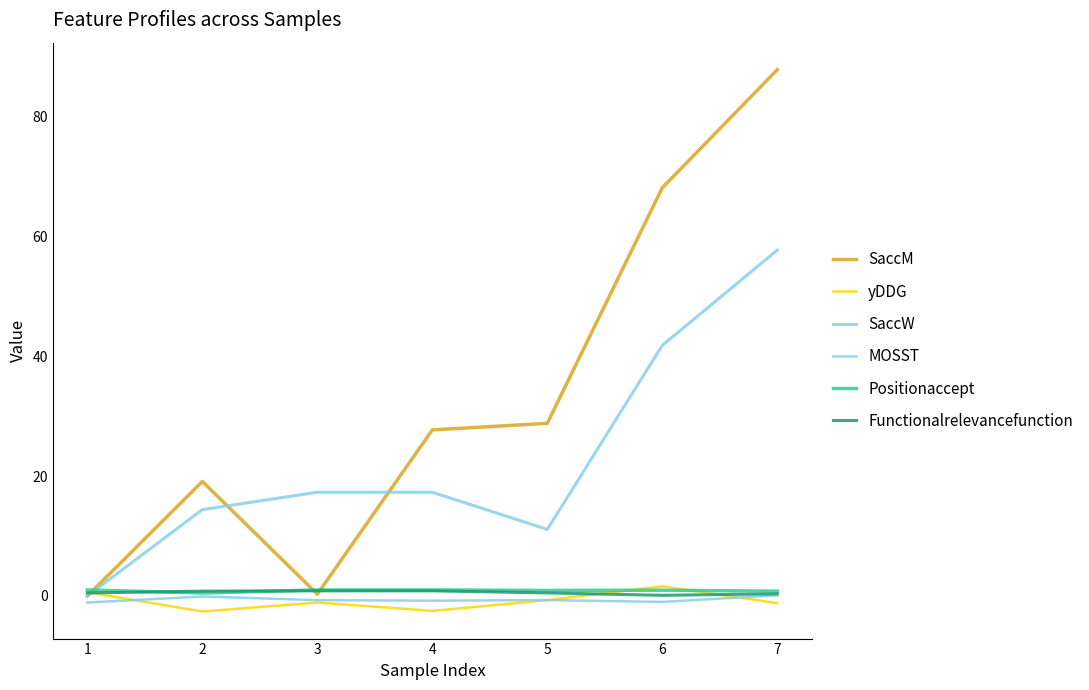

True or false: MOSST and Functionalrelevancefunction intersect in this chart.

False